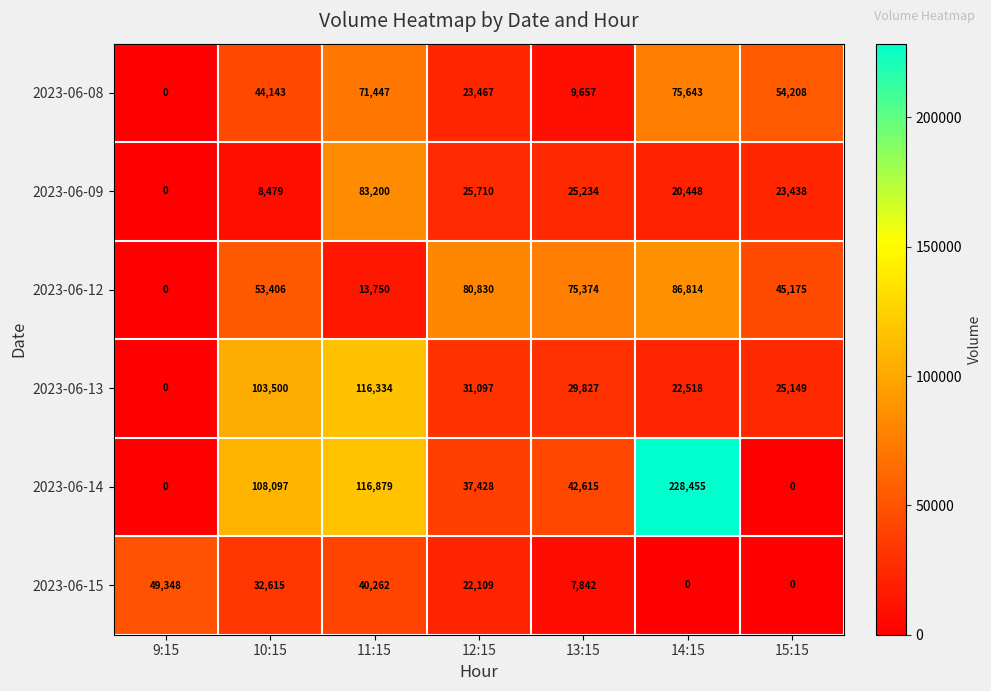

Where is 2023-06-09 nearest to the value 41600?

12:15